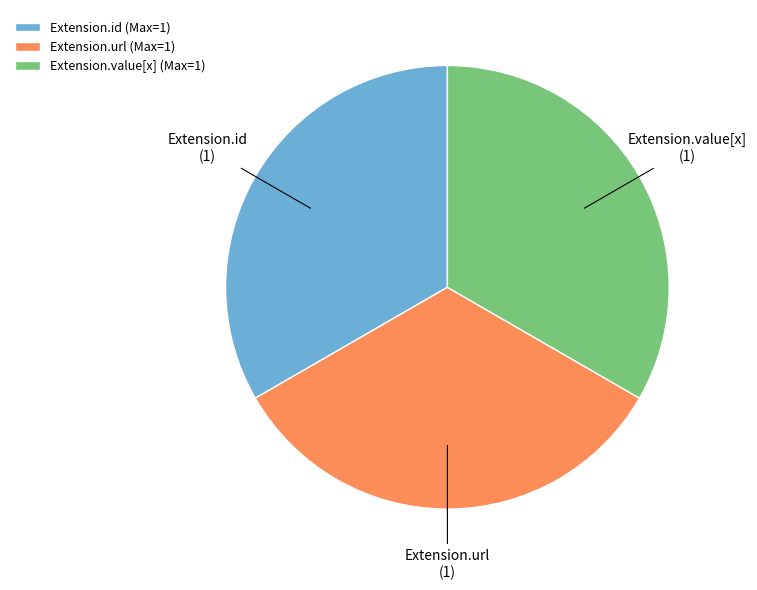

Is there any slice that represents more than half of the pie?

No